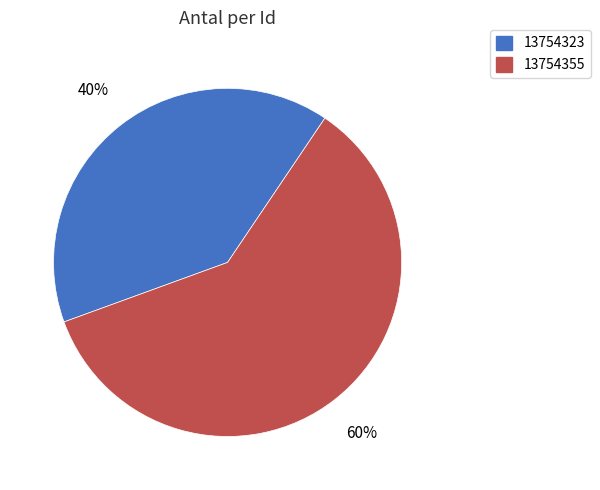

Count the number of slices in the pie.

2